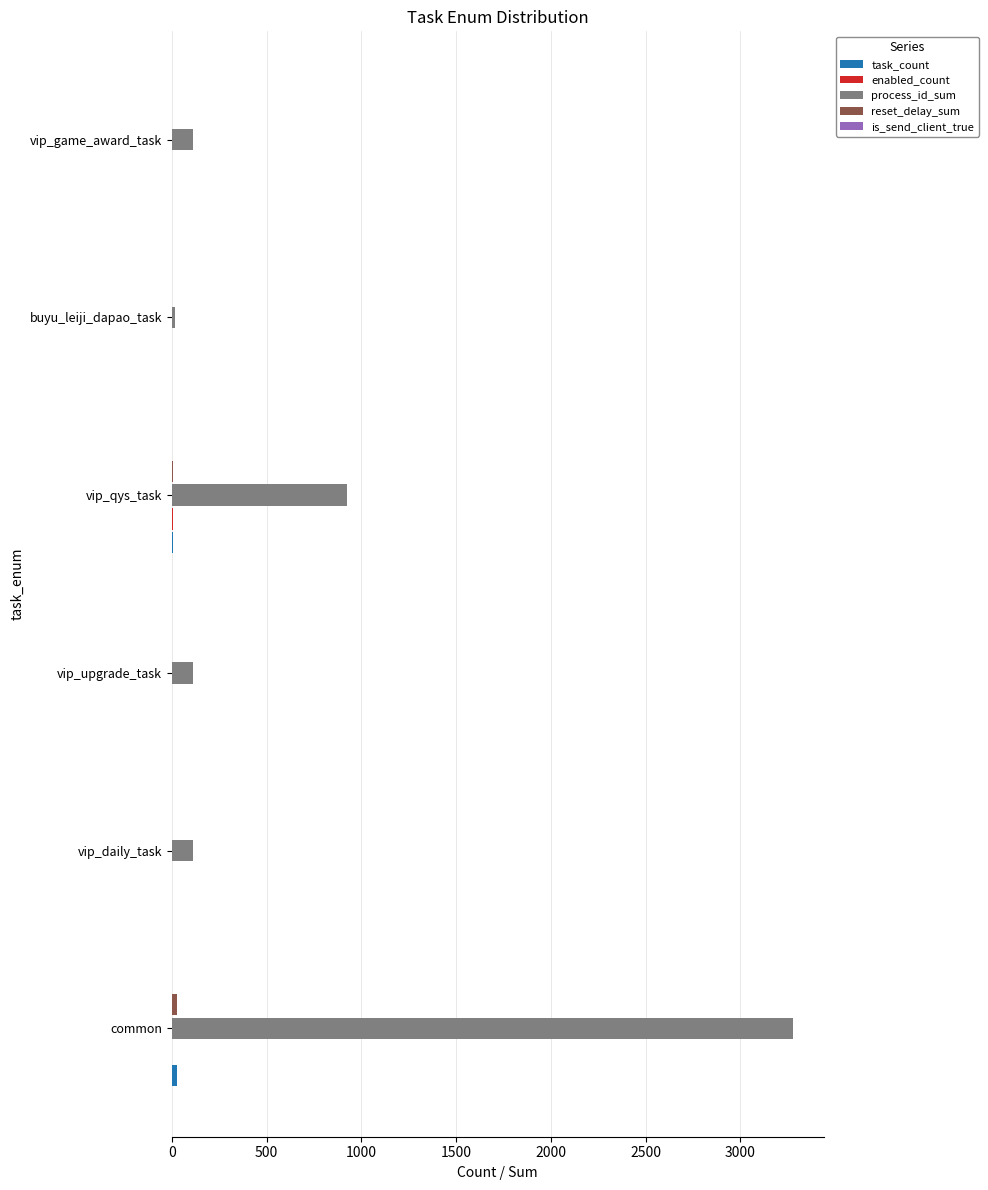

Which category has the highest value across all series?

common